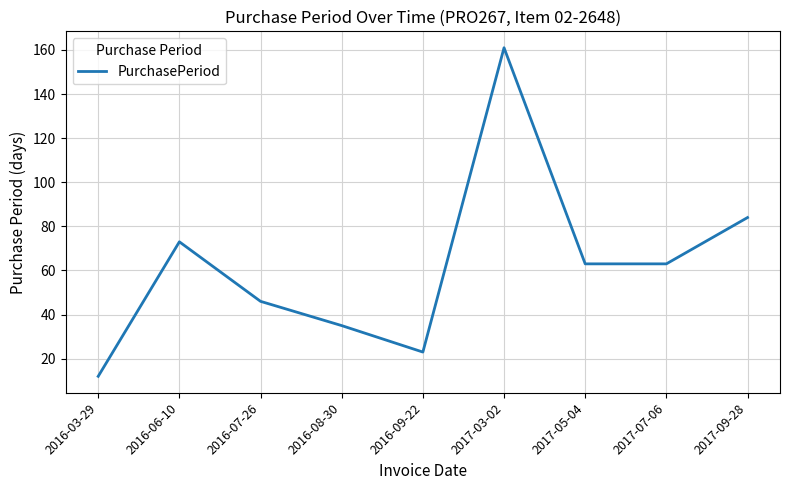

At which category does the data reach its first local valley?

2016-09-22